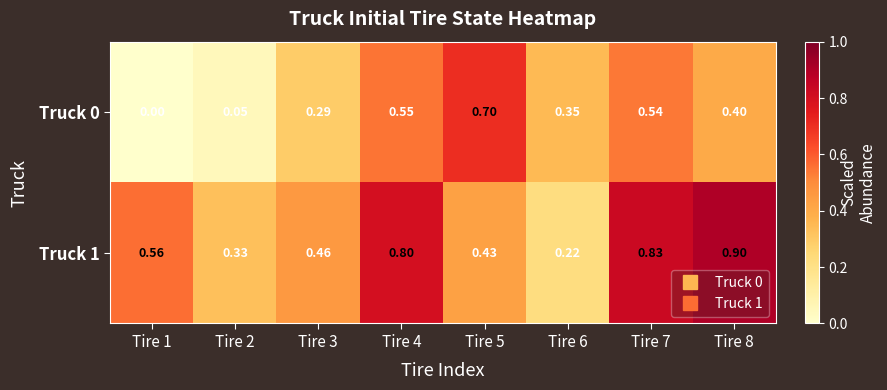

Is the value of Truck 0 at Tire 6 greater than the value of Truck 1 at Tire 1?

No